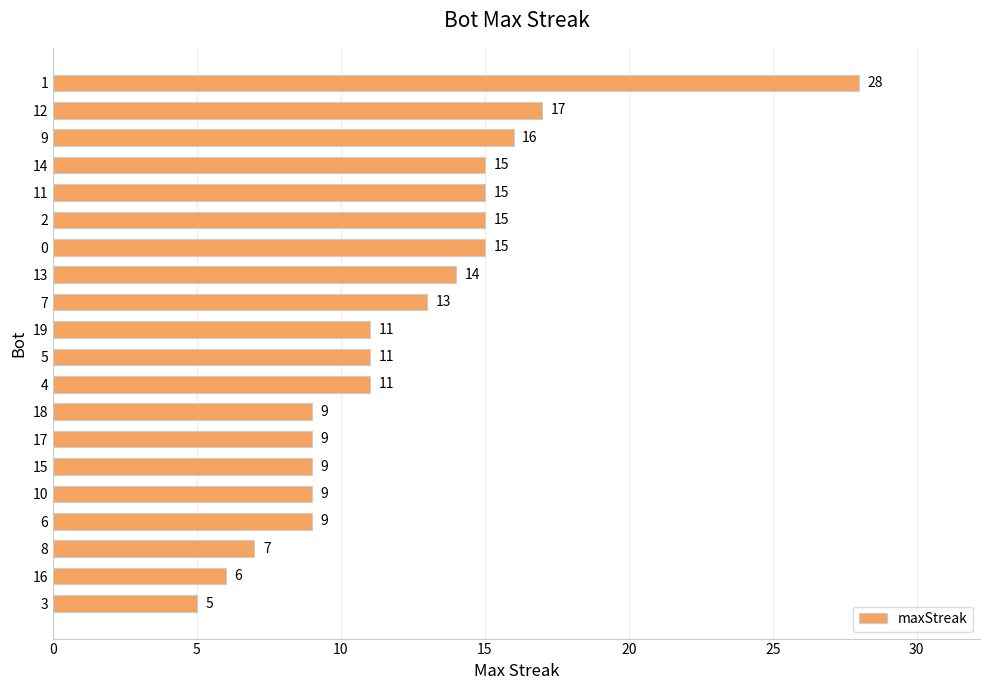

What is the average value?

12